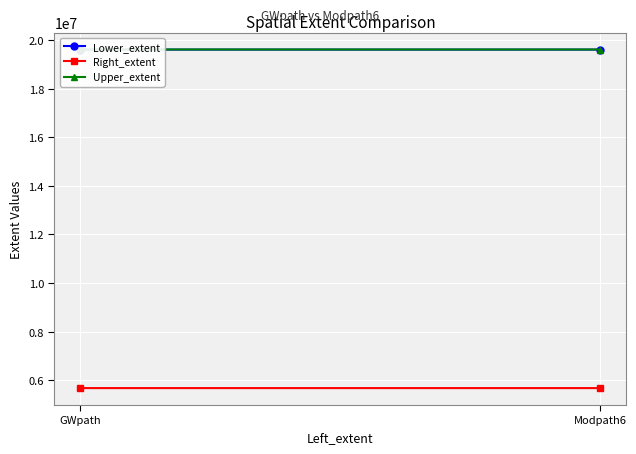

What are all the series names shown in the legend?

Lower_extent, Right_extent, Upper_extent